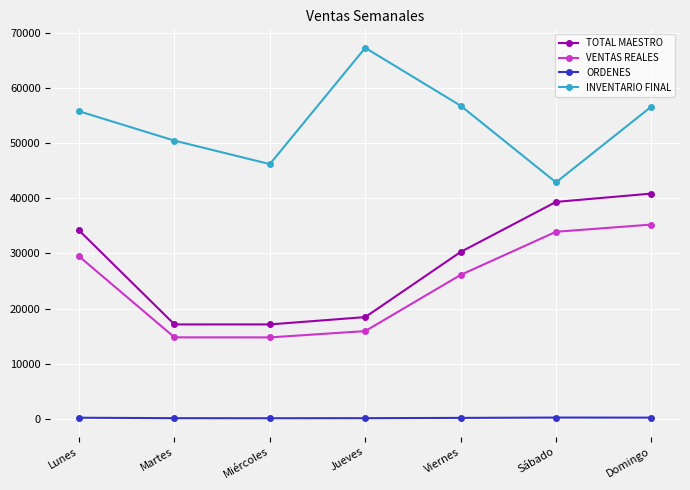

What value does the TOTAL MAESTRO series have at Martes?

17114.0